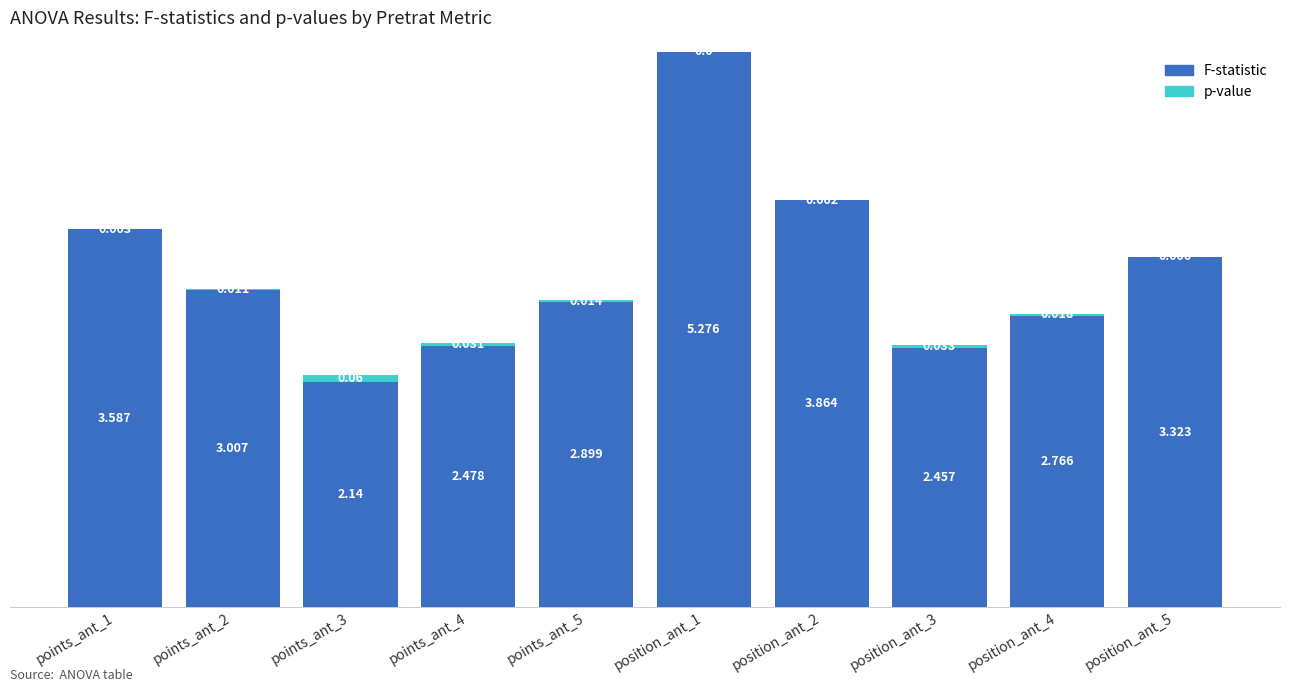

How many data points in F-statistic are above 3?

5